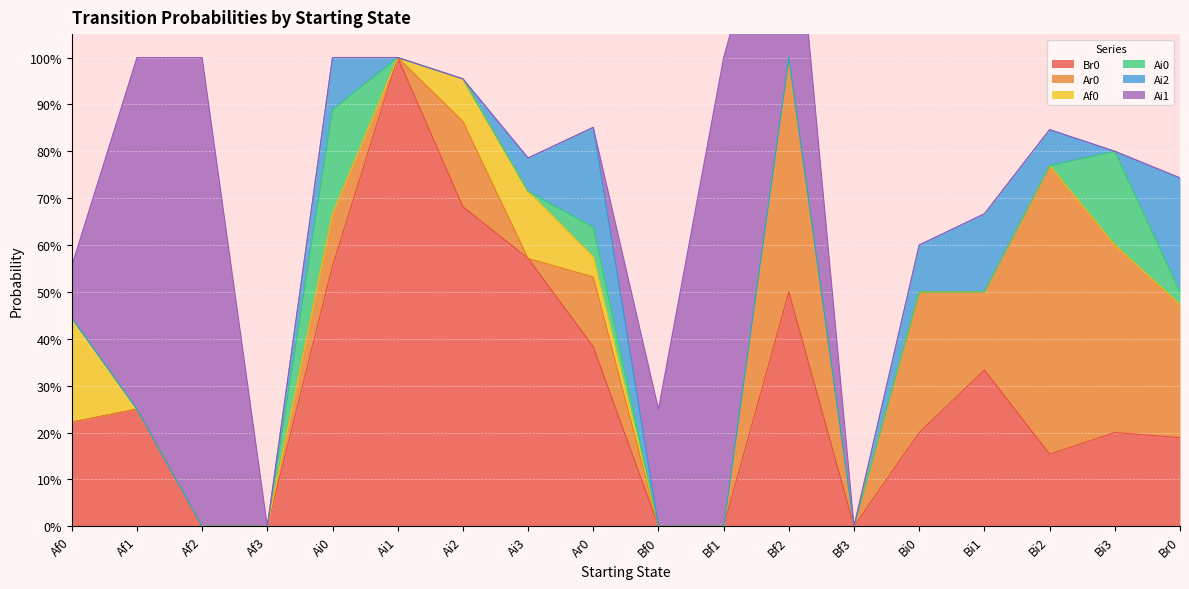

How many intersections are there between Ai0 and Ai1?

1